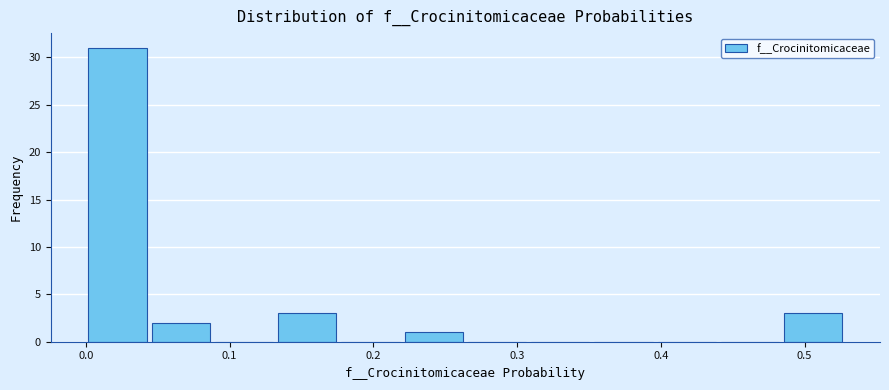

What is the height of the bar covering 0.04 to 0.09 on the x-axis? Neither the bar edges nor the heights are printed on the chart, so give them approximately, as read against the axes.

2